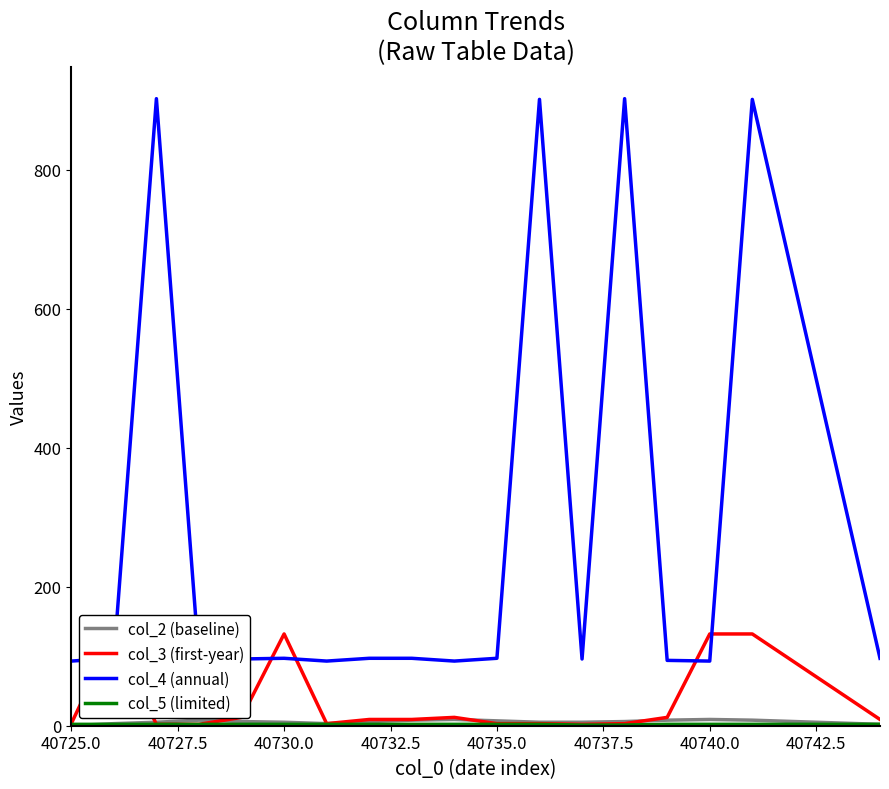

What is the lowest value of the col_3 (first-year) series?

2